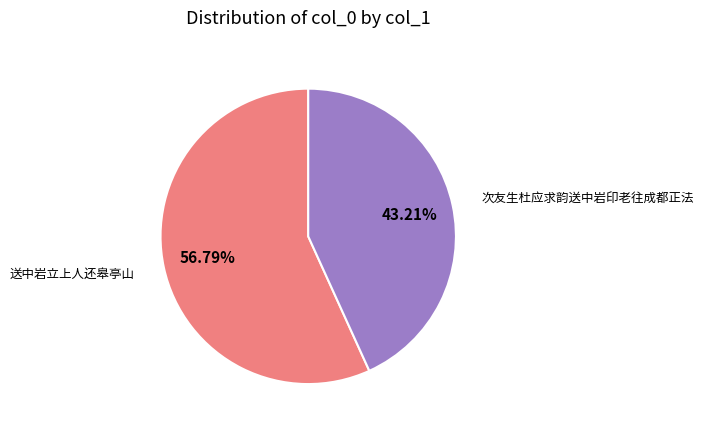

Is there a majority slice in this chart?

Yes